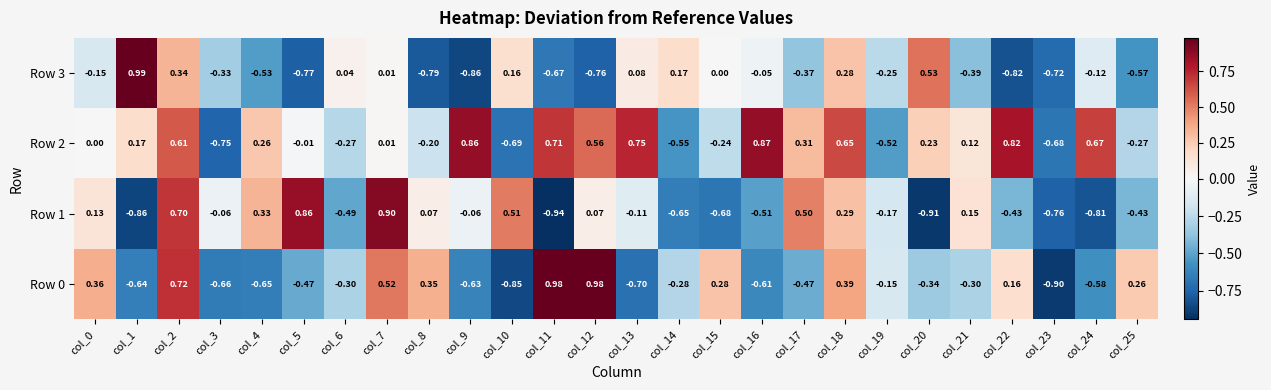

Is the value of Row 1 at col_4 greater than the value of Row 3 at col_18?

Yes